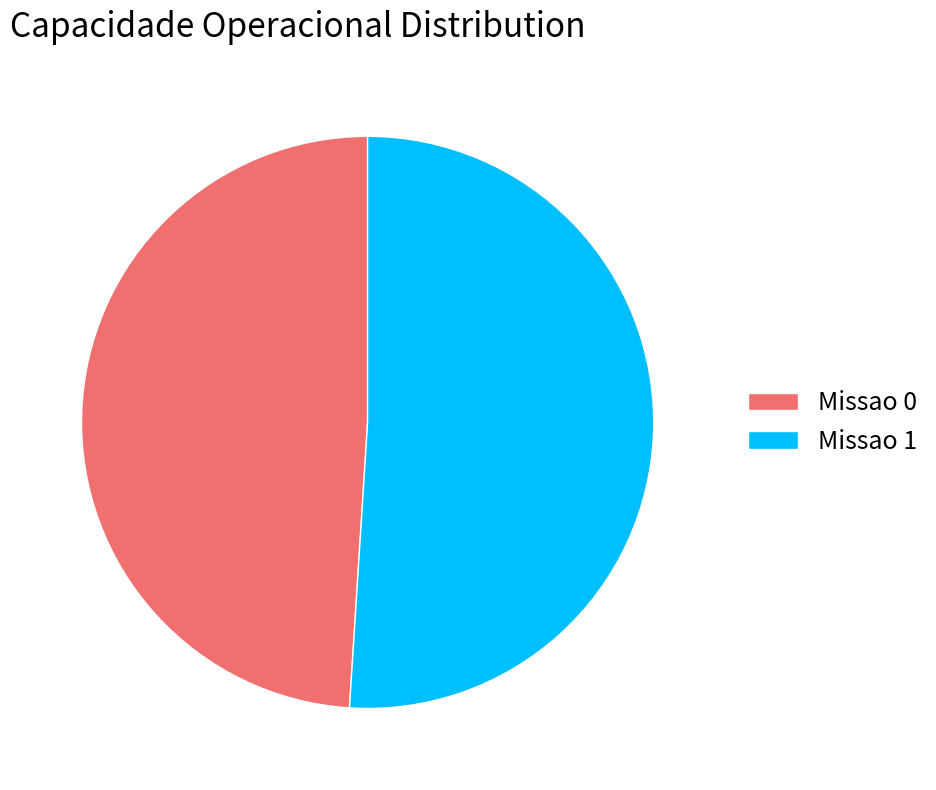

How many segments does this pie chart have?

2